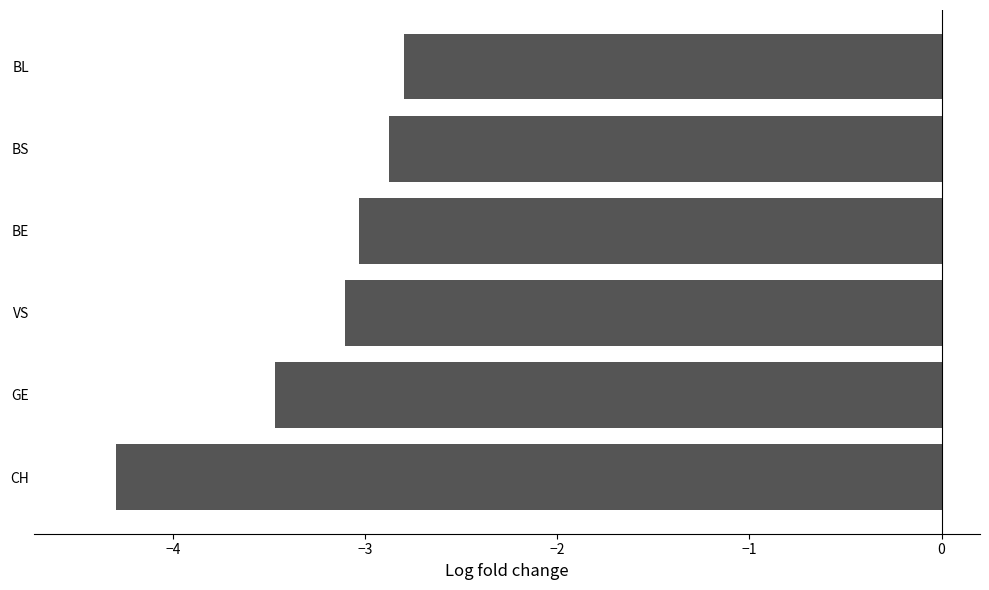

What is the sum of the values at GE and VS?

-6.6